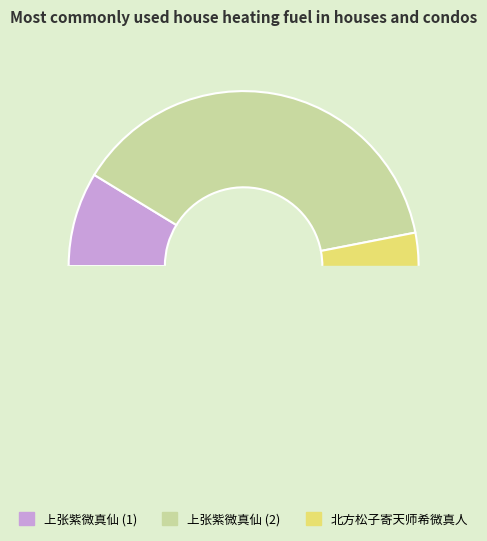

How many slices are in this pie chart?

3